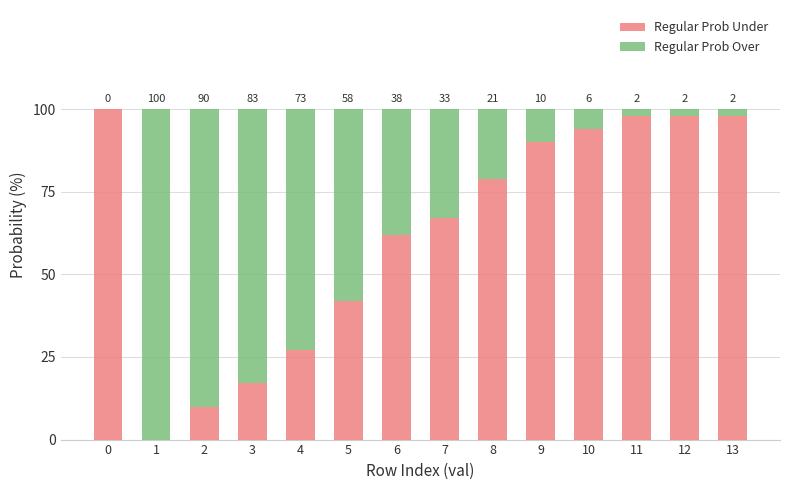

Reading left to right, what are the values for Regular Prob Under?

0=100	1=0	2=10	3=17	4=27	5=42	6=62	7=67	8=79	9=90	10=94	11=98	12=98	13=98